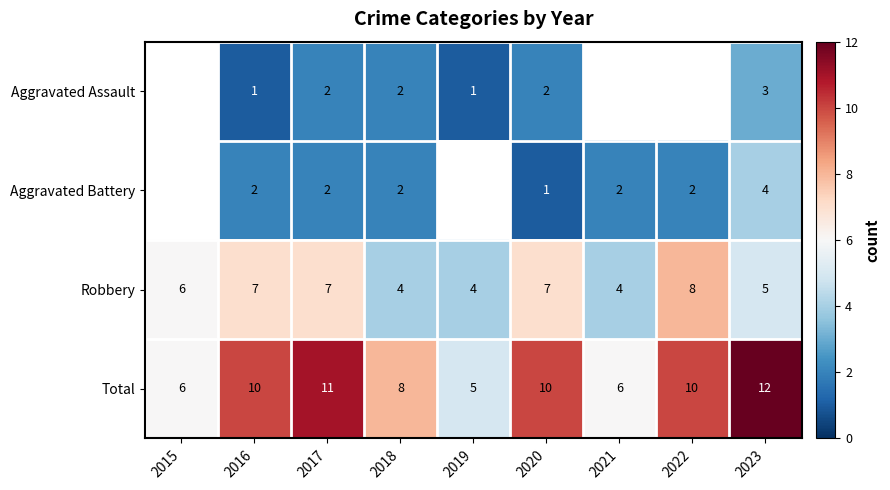

What is the approximate value of Robbery at 2019?

4